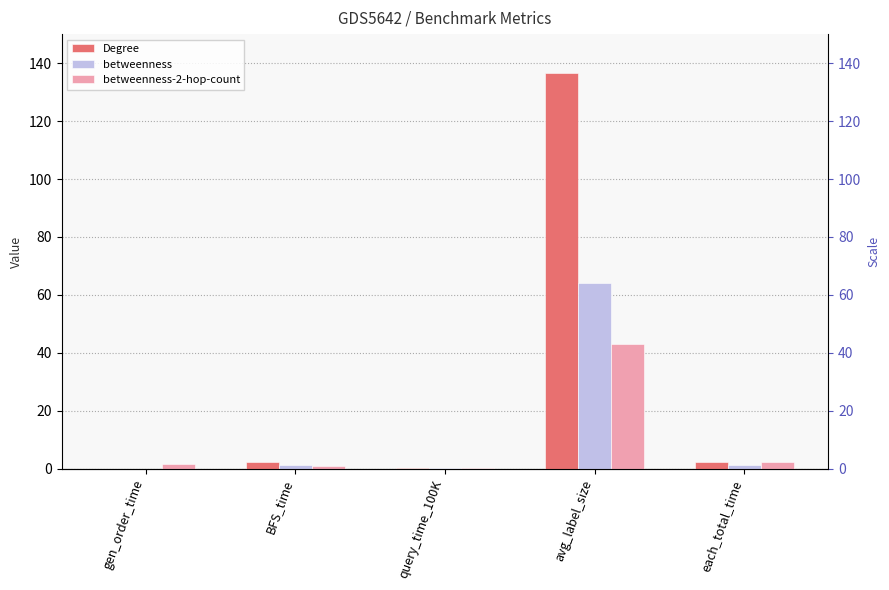

Rank the series by their average value, from lowest to highest.

betweenness-2-hop-count, betweenness, Degree